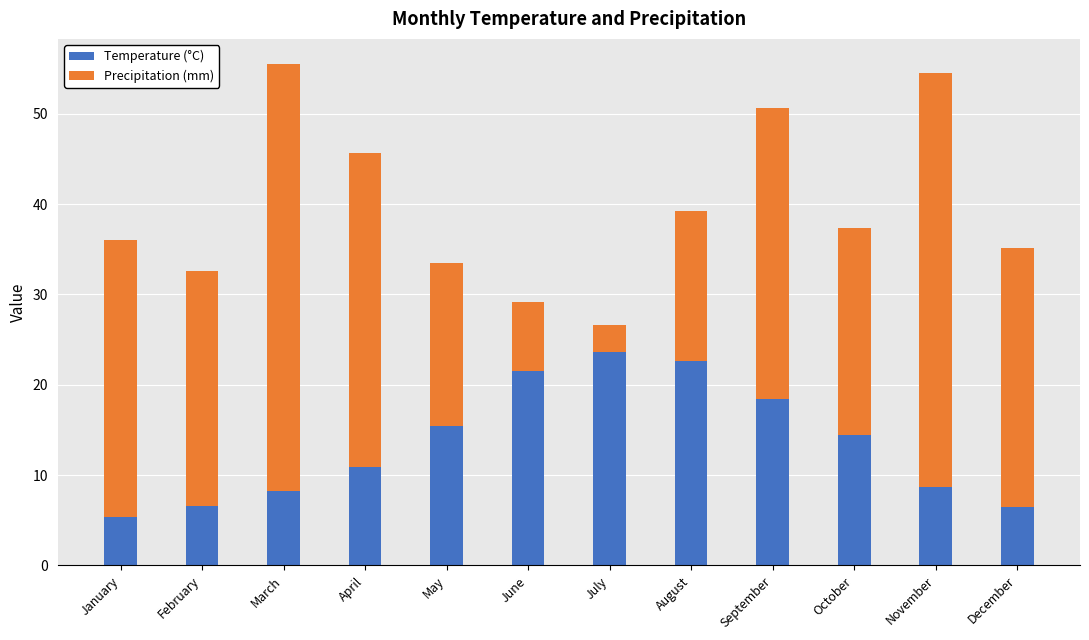

How many data points in Temperature (°C) are above 14?

6